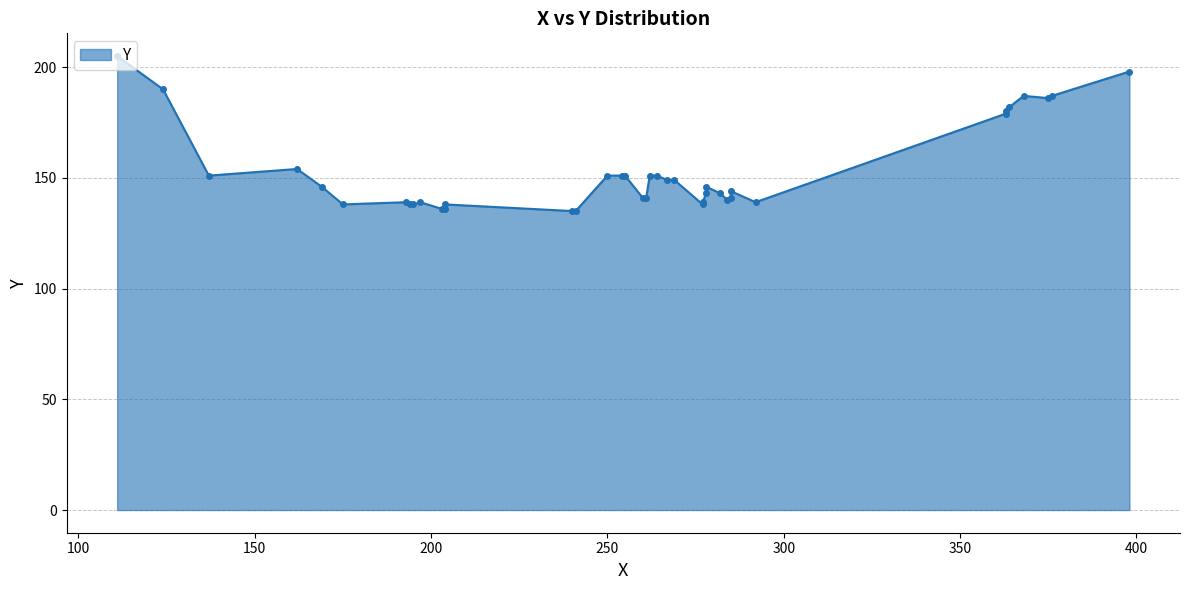

List the labels in order of value, largest first.

39, 38, 37, 35, 36, 34, 33, 32, 31, 30, 24, 25, 26, 27, 28, 29, 22, 23, 20, 21, 19, 17, 18, 14, 15, 16, 13, 9, 10, 11, 12, 4, 5, 6, 7, 8, 2, 3, 0, 1